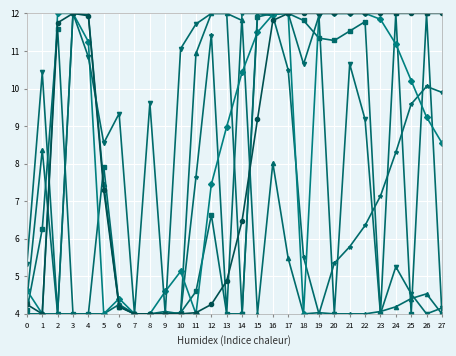

What is the smallest value displayed?

4.0